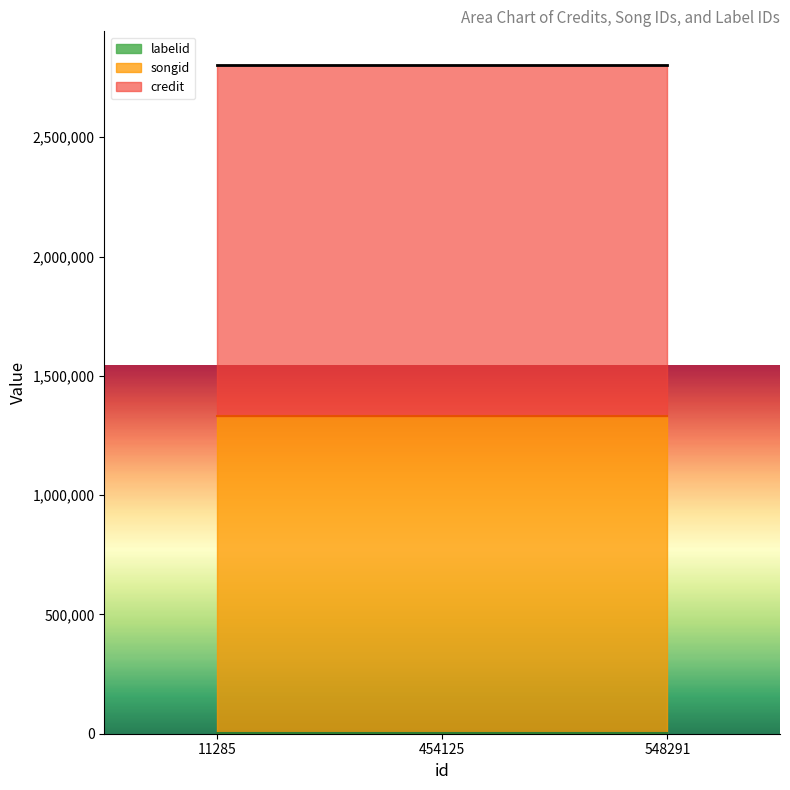

Reading left to right, list all the values displayed in this chart.

credit: 1472630	1472630	1472630
songid: 1327988	1327988	1327988
labelid: 3152	3152	3152